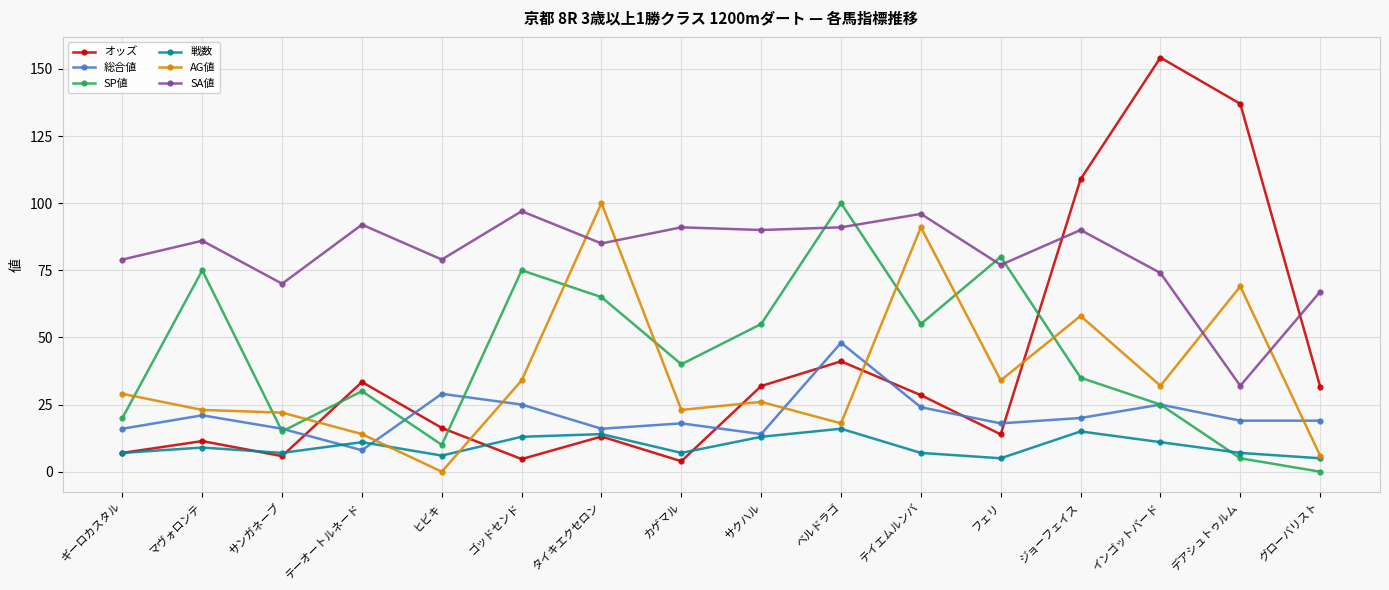

The value of 戦数 at マヴォロンテ is 9.0. True or false?

True